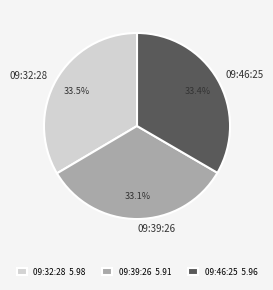

To the nearest percent, what is the average slice percentage?

33%